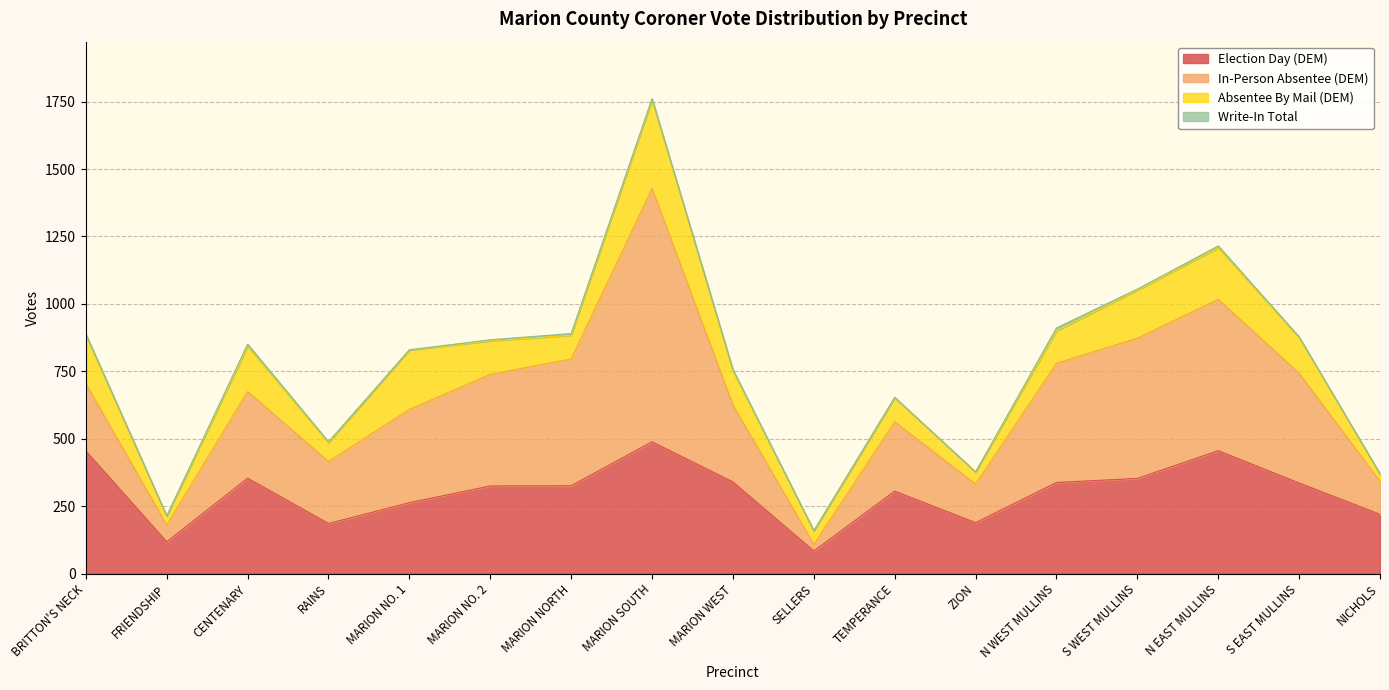

How many lines are shown in the chart?

4